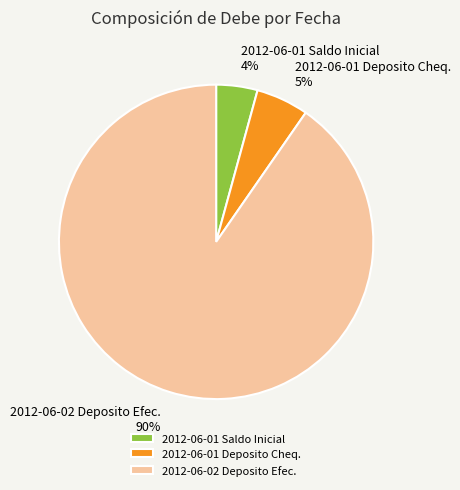

To the nearest percent, what is the average slice percentage?

33%